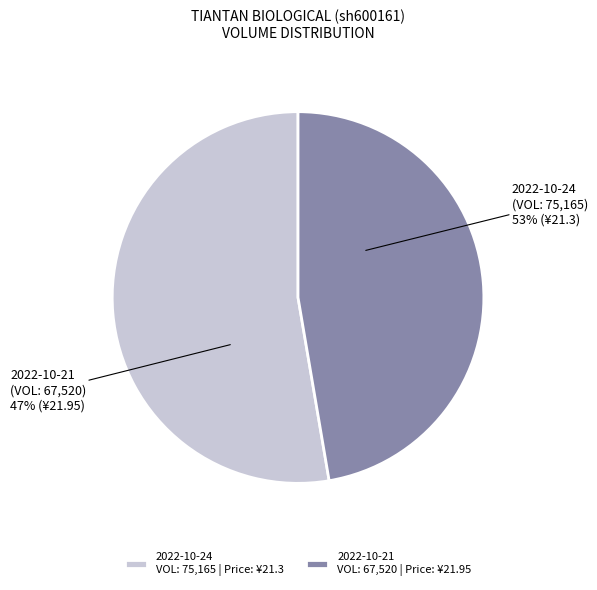

How many slices are in this pie chart?

2